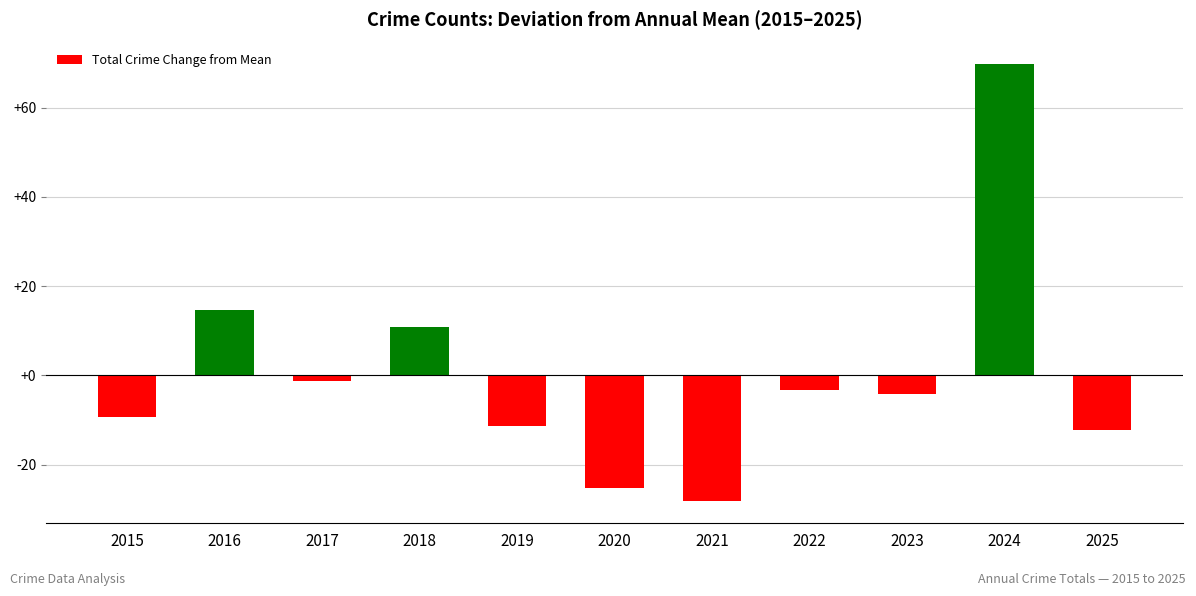

How many data points are less than -4?

6